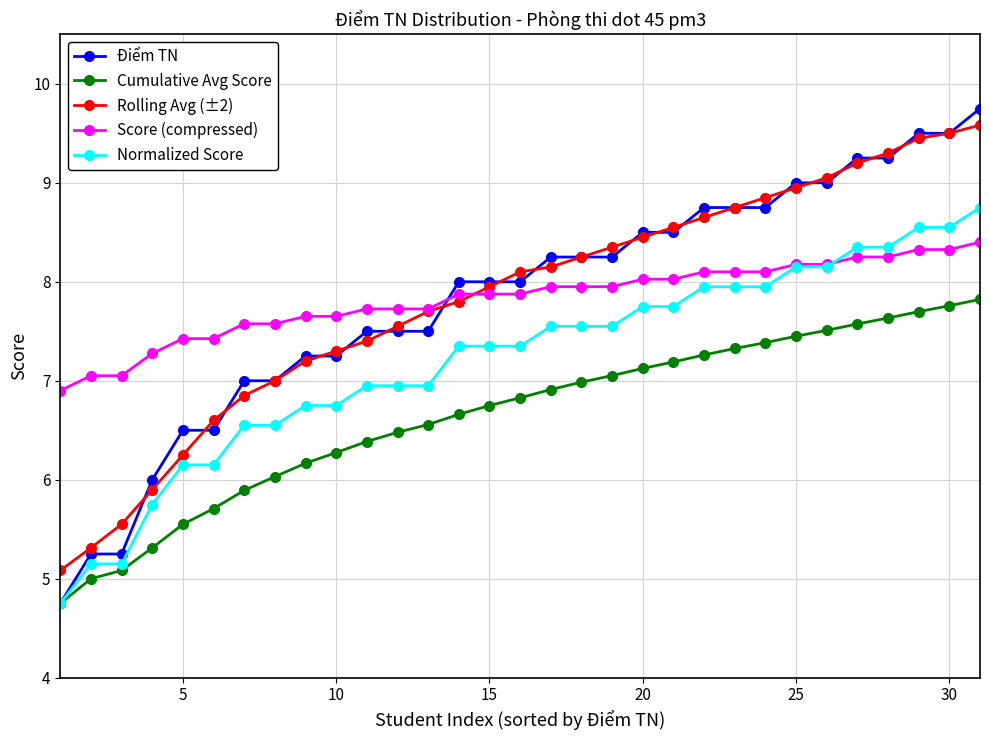

True or false: Cumulative Avg Score and Rolling Avg (±2) intersect in this chart.

False